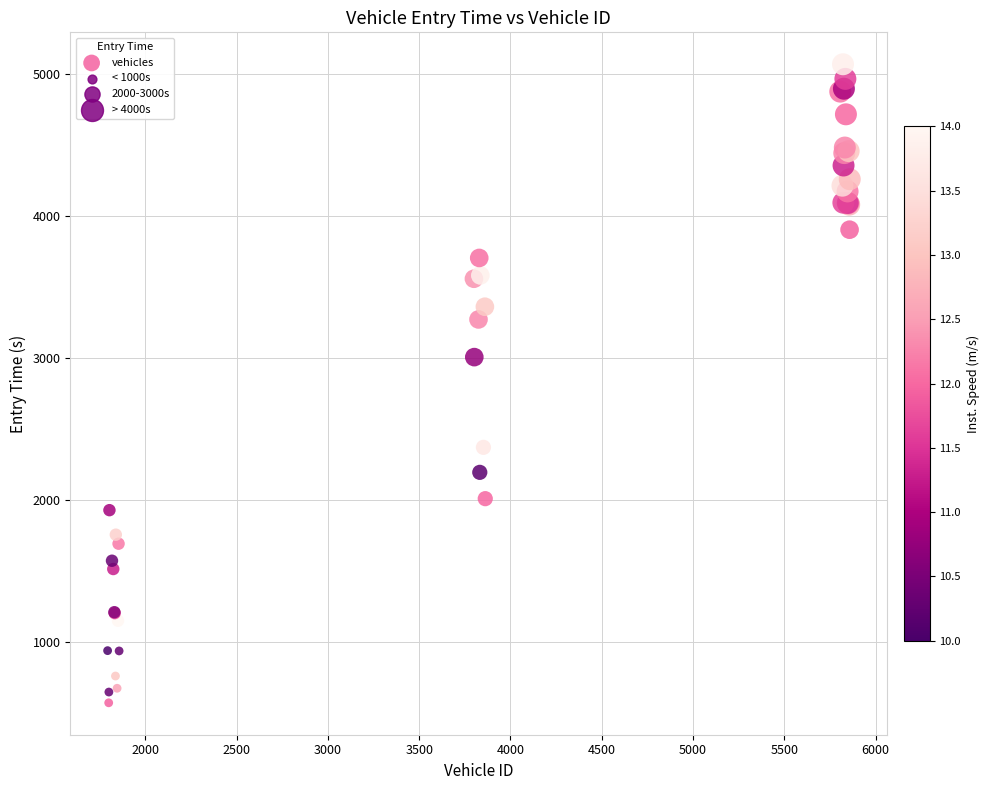

What Y value in the scatter plot is closest to 2817?

3003.1